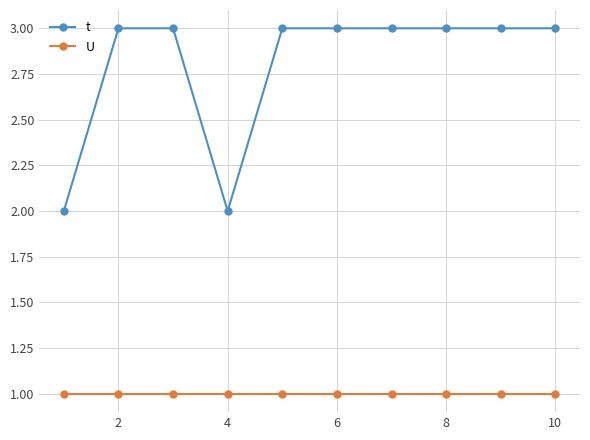

Which series has the largest range (max minus min)?

t